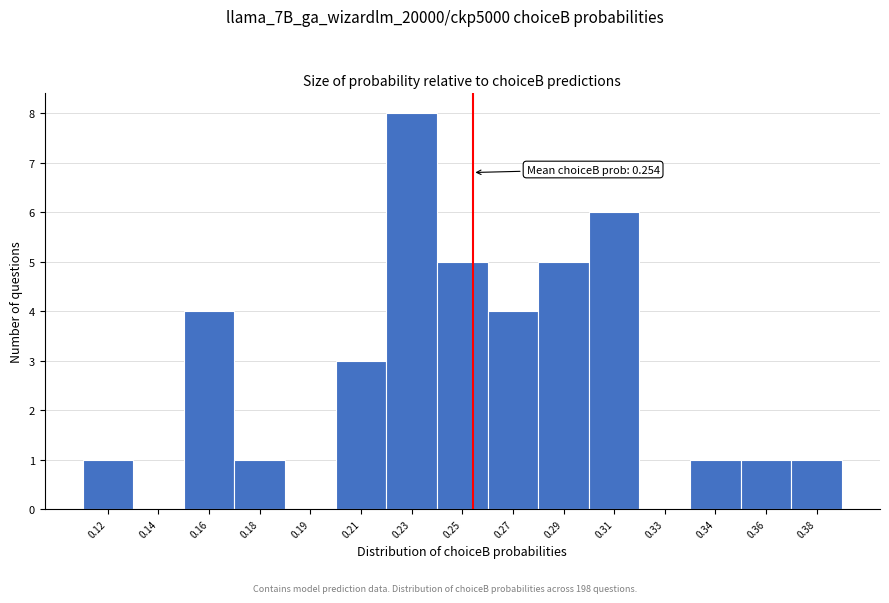

Reading right to left, transcribe all the data shown in this chart.

0.38=1	0.36=1	0.34=1	0.33=0	0.31=6	0.29=5	0.27=4	0.25=5	0.23=8	0.21=3	0.19=0	0.18=1	0.16=4	0.14=0	0.12=1